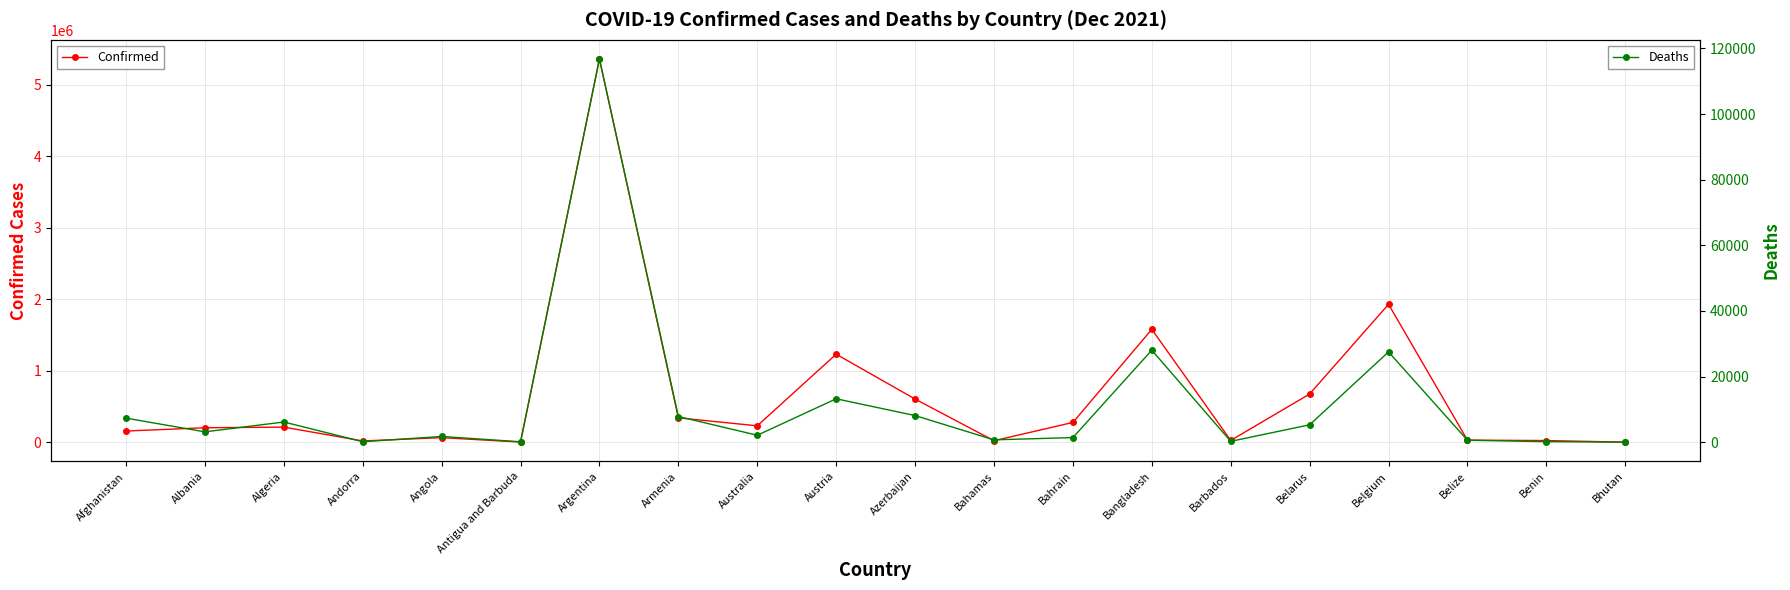

At which label is Confirmed closest to 2680552?

Belgium